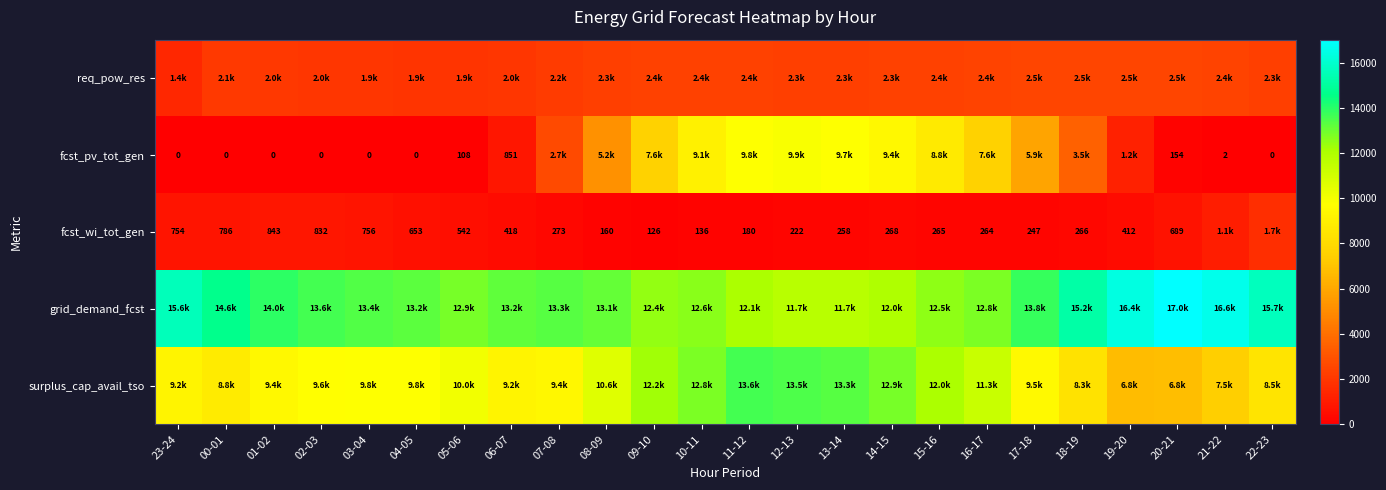

The fcst_wi_tot_gen series shows 136 at 10-11. True or false?

True